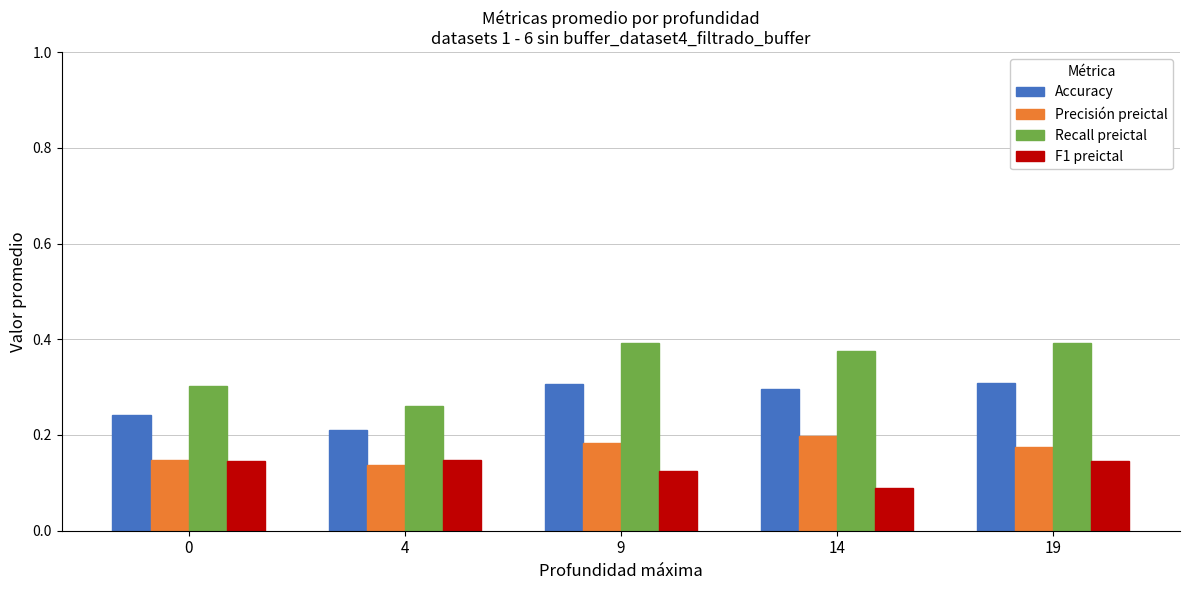

The value of Accuracy at 9 is 0.3. True or false?

True